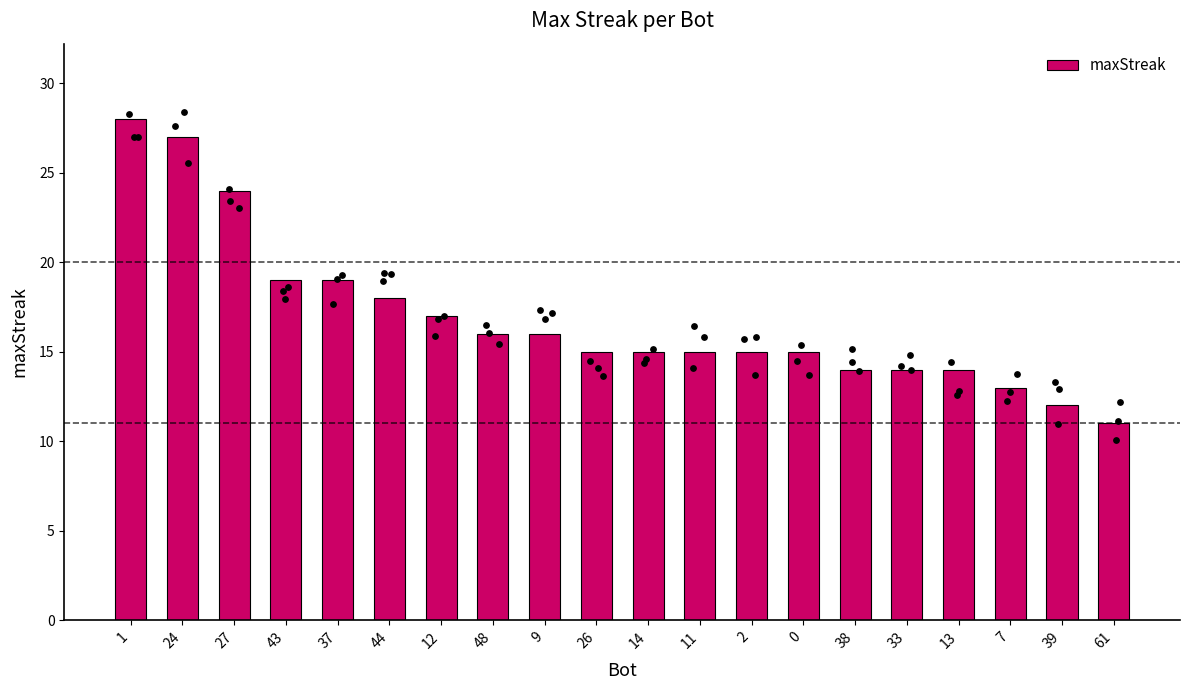

What is the change in value from 43 to 11?

-4